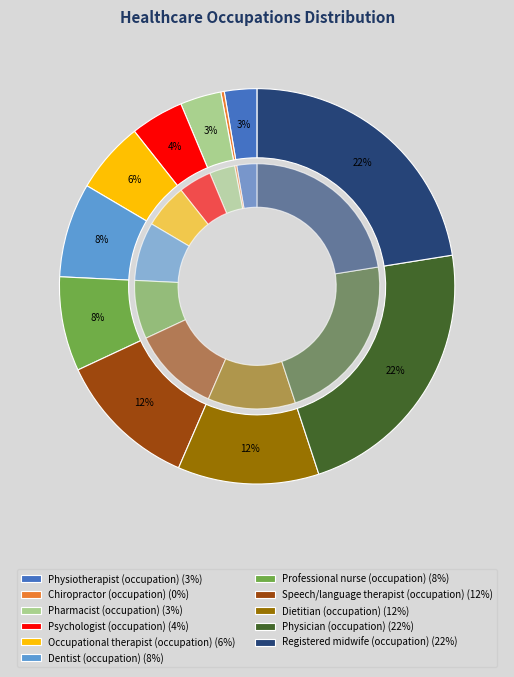

What percentage do Psychologist (occupation) and Occupational therapist (occupation) together represent?

10.2%